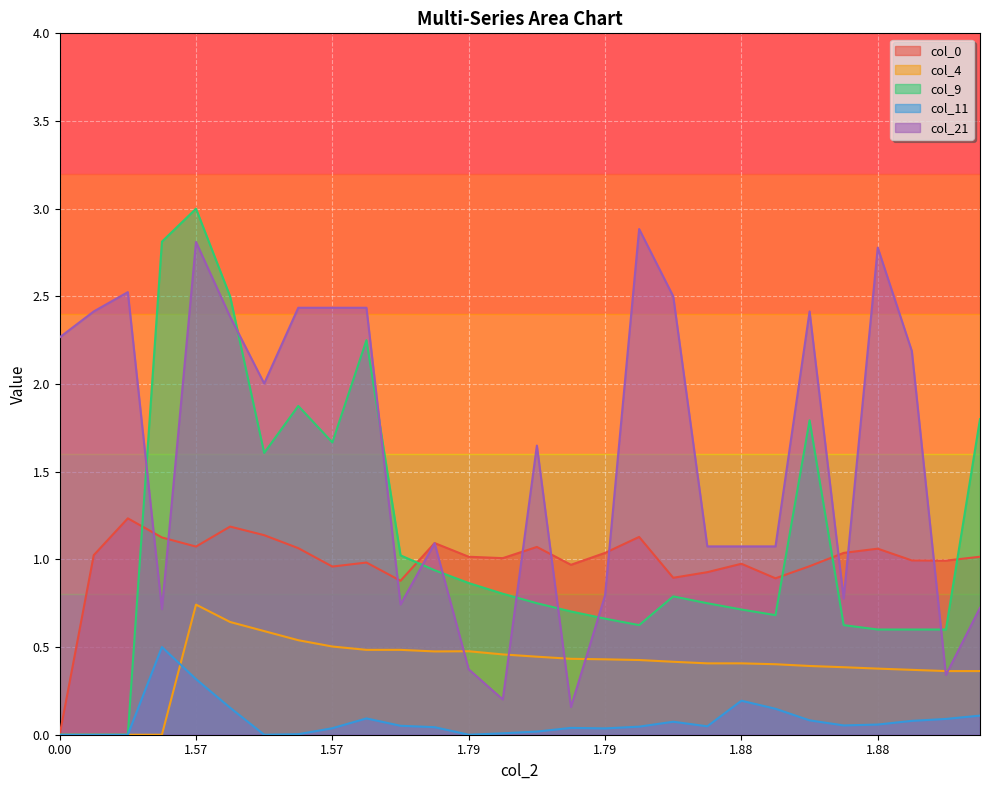

What is the sum of the col_0 values at 0.00 and 10?

0.9